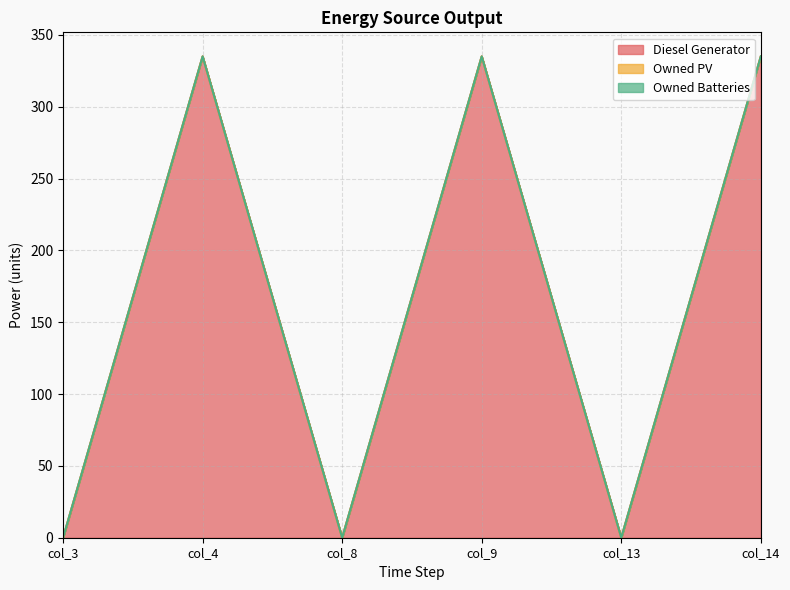

Which category has the lowest value in the Diesel Generator series?

col_3